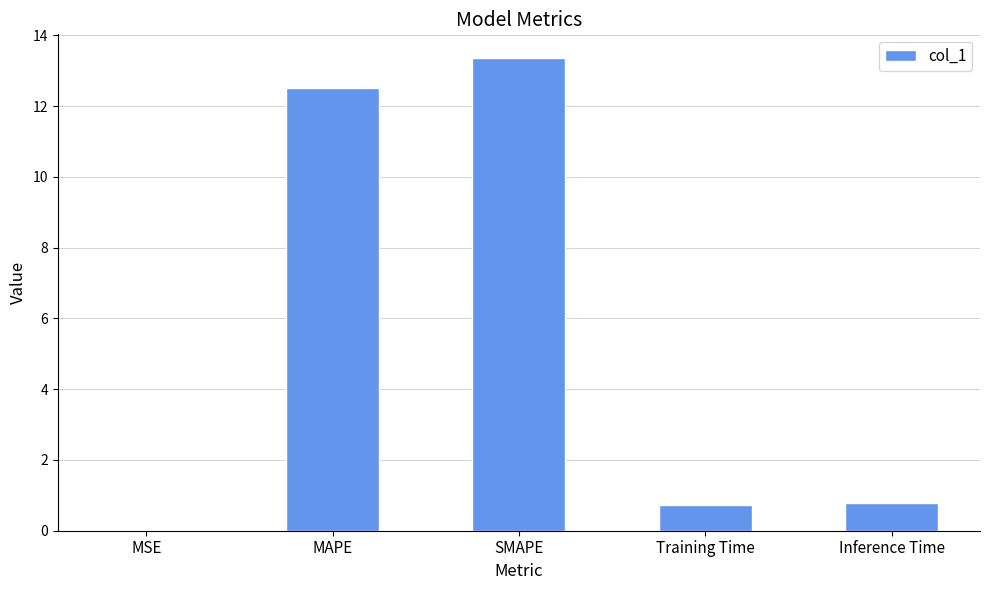

How many data points does each series have?

5